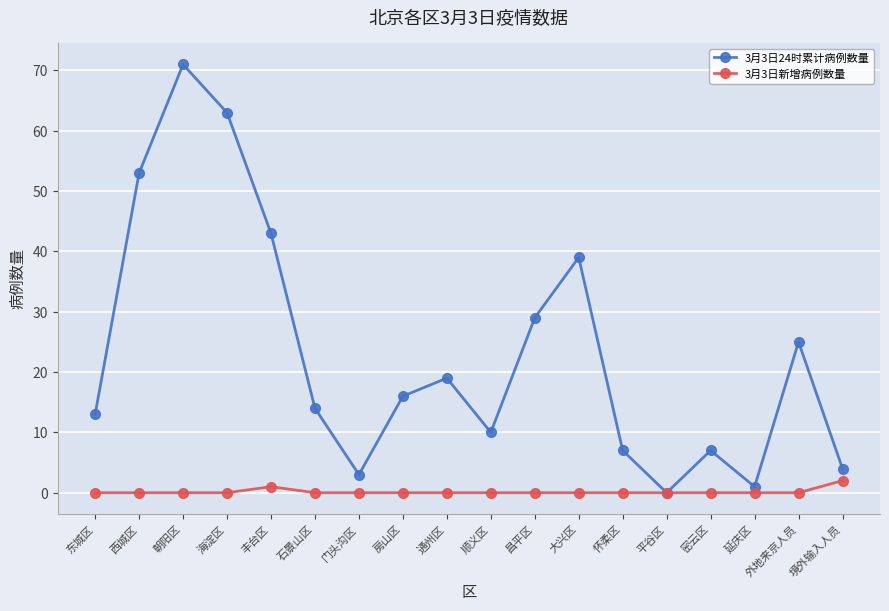

What position from the left is 丰台区?

5